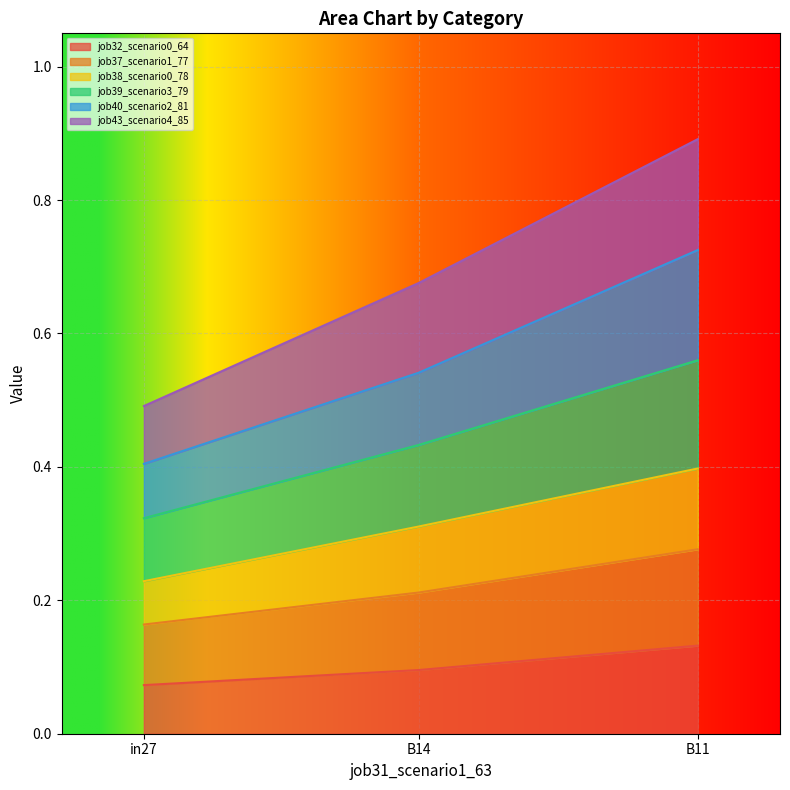

What is the label of the 1st point from the right?

B11